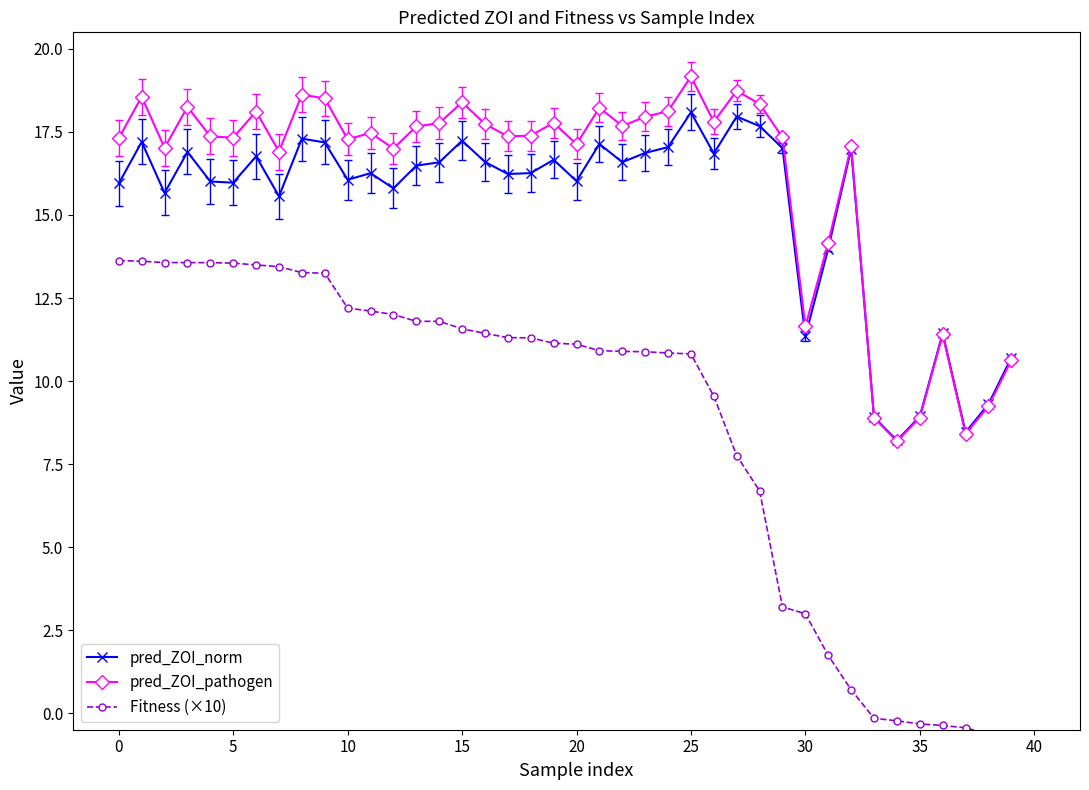

Is it true that pred_ZOI_pathogen equals 17.3 at 5?

True